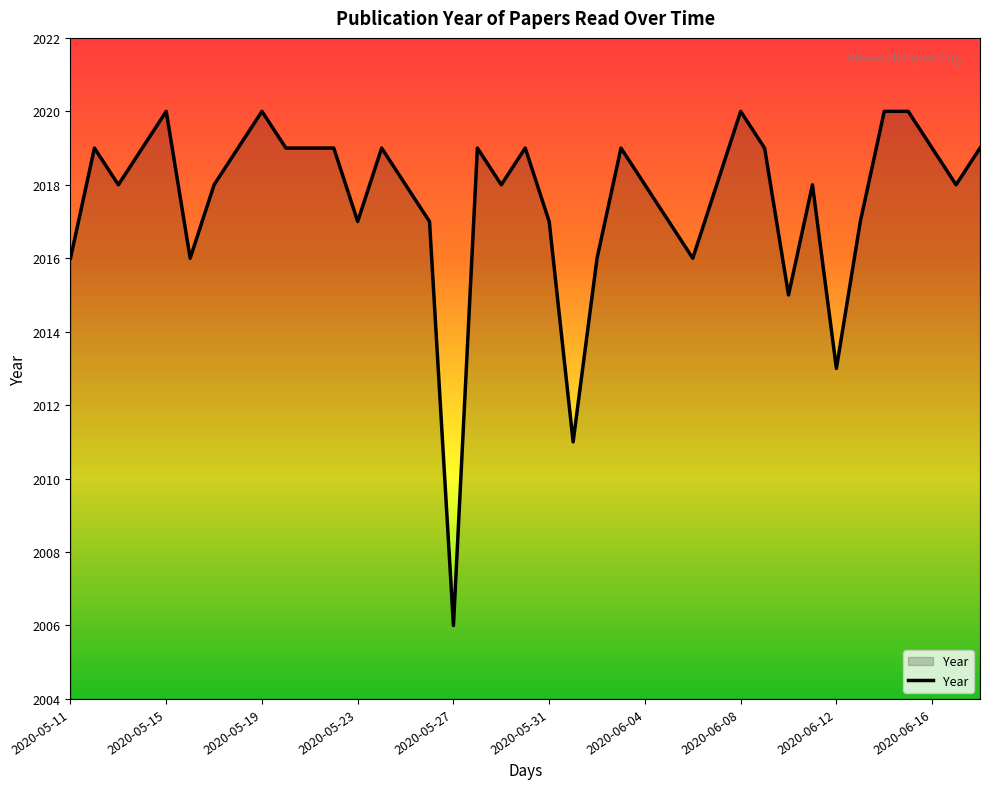

What is the maximum value shown in the chart?

2020